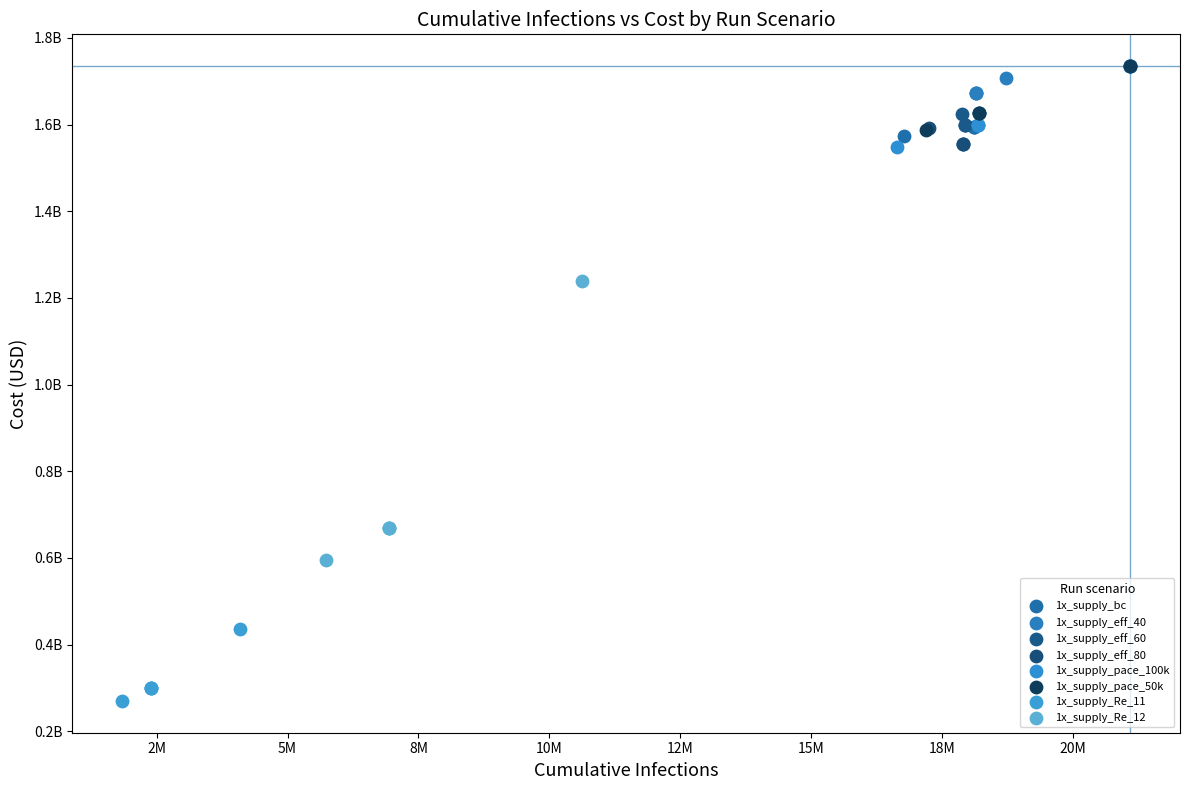

Which series reaches the minimum Y coordinate?

1x_supply_Re_11